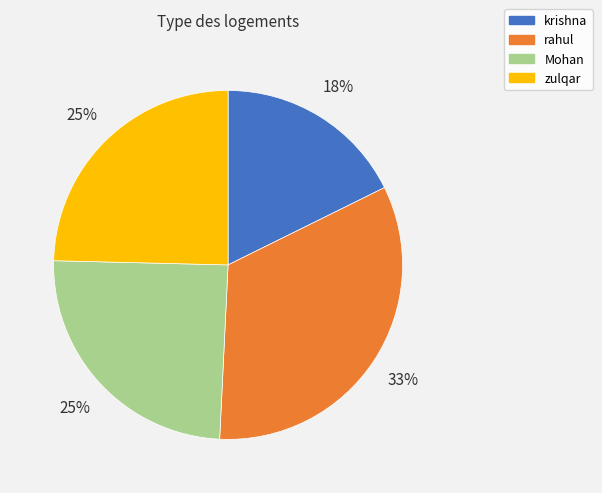

Does any single category account for the majority?

No